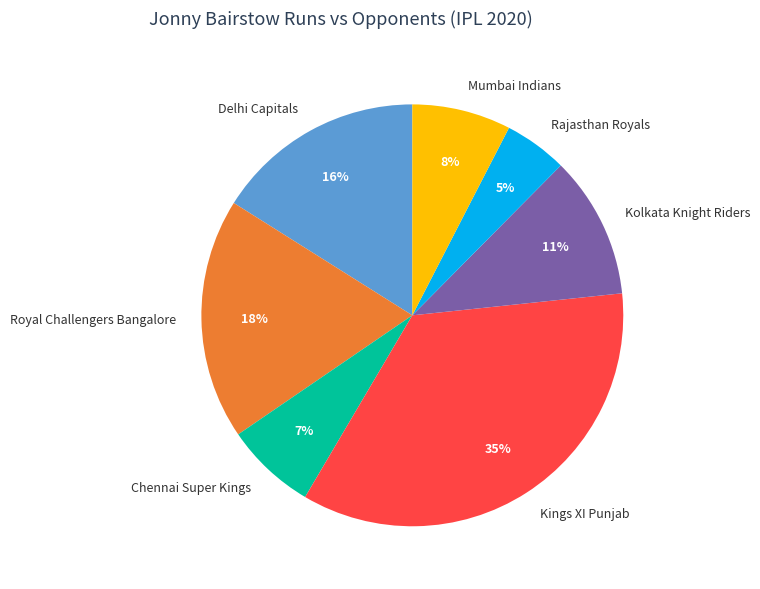

To the nearest percent, what portion does Kolkata Knight Riders represent?

11%